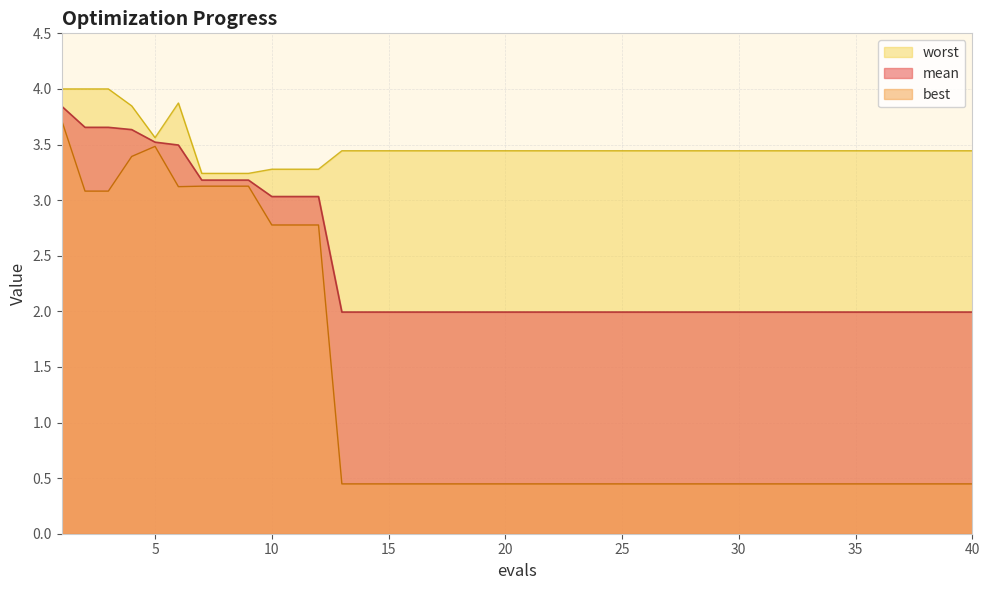

Reading right to left, extract all data points from this chart.

mean: 2.0	2.0	2.0	2.0	2.0	2.0	2.0	2.0	2.0	2.0	2.0	2.0	2.0	2.0	2.0	2.0	2.0	2.0	2.0	2.0	2.0	2.0	2.0	2.0	2.0	2.0	2.0	2.0	3.0	3.0	3.0	3.2	3.2	3.2	3.5	3.5	3.6	3.7	3.7	3.8
best: 0.4	0.4	0.4	0.4	0.4	0.4	0.4	0.4	0.4	0.4	0.4	0.4	0.4	0.4	0.4	0.4	0.4	0.4	0.4	0.4	0.4	0.4	0.4	0.4	0.4	0.4	0.4	0.4	2.8	2.8	2.8	3.1	3.1	3.1	3.1	3.5	3.4	3.1	3.1	3.7
worst: 3.4	3.4	3.4	3.4	3.4	3.4	3.4	3.4	3.4	3.4	3.4	3.4	3.4	3.4	3.4	3.4	3.4	3.4	3.4	3.4	3.4	3.4	3.4	3.4	3.4	3.4	3.4	3.4	3.3	3.3	3.3	3.2	3.2	3.2	3.9	3.6	3.8	4.0	4.0	4.0